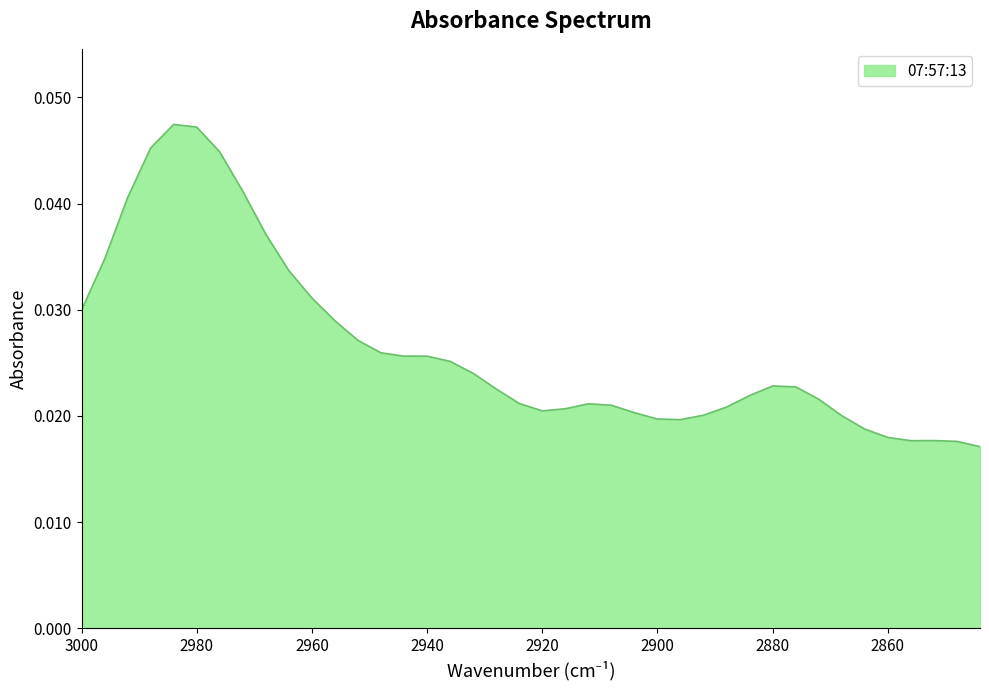

Count the number of categories in the chart.

40